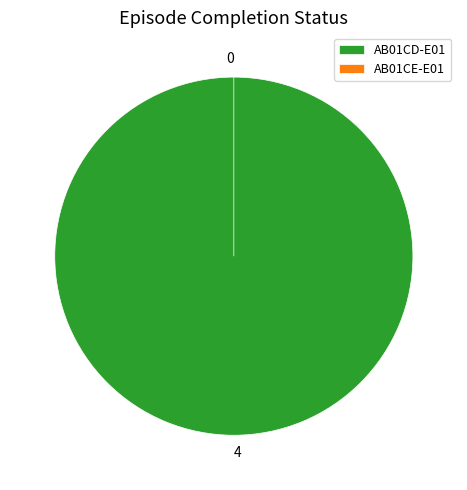

Is AB01CE-E01 the majority of the pie?

No